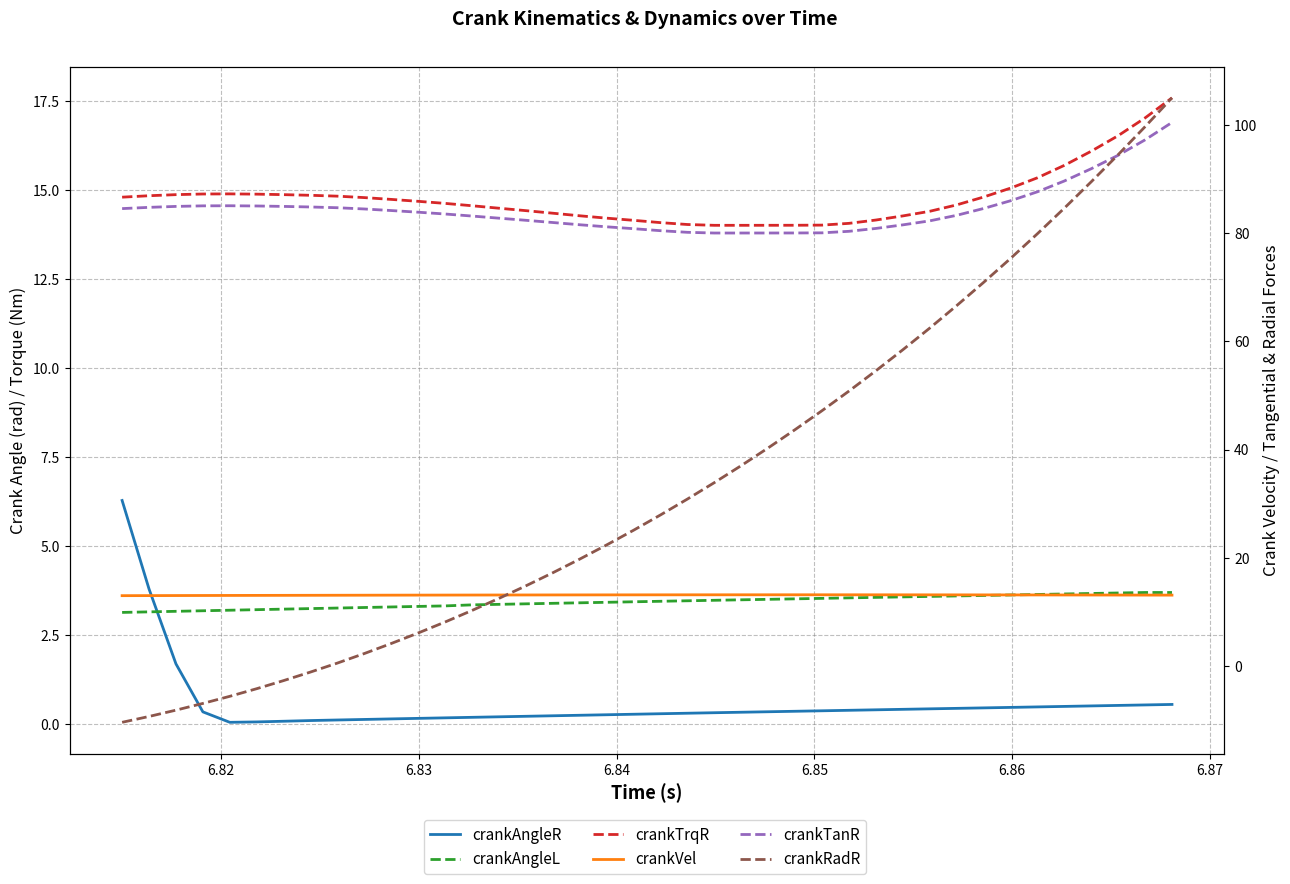

What is the lowest value of the crankTanR series?

80.0